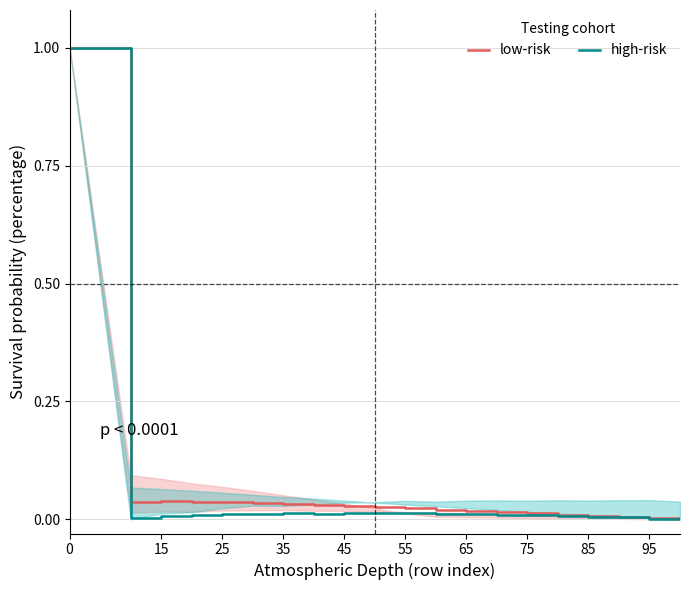

The low-risk series shows 0.0 at 85. True or false?

True